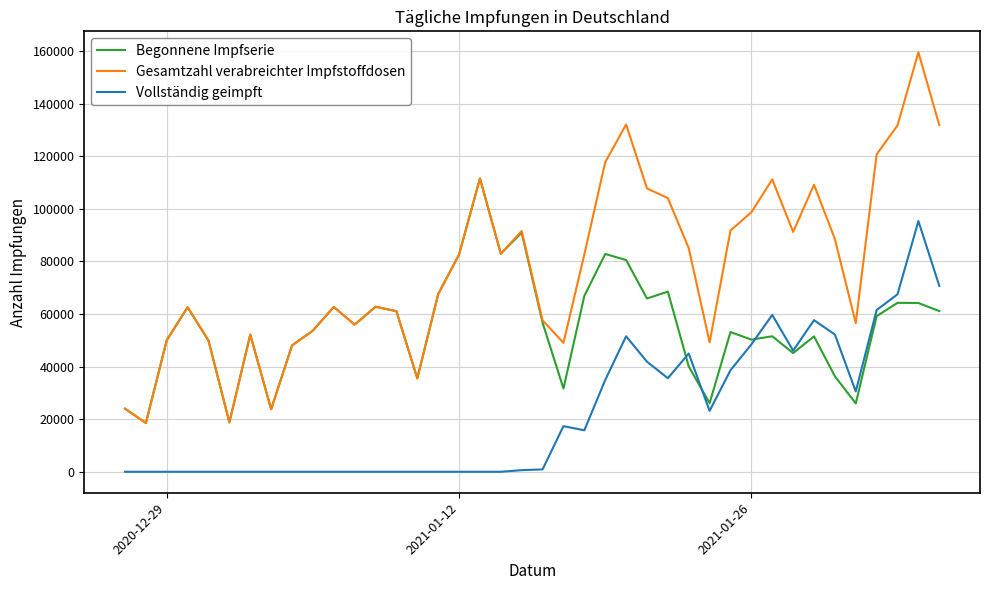

Which series has the largest range (max minus min)?

Gesamtzahl verabreichter Impfstoffdosen